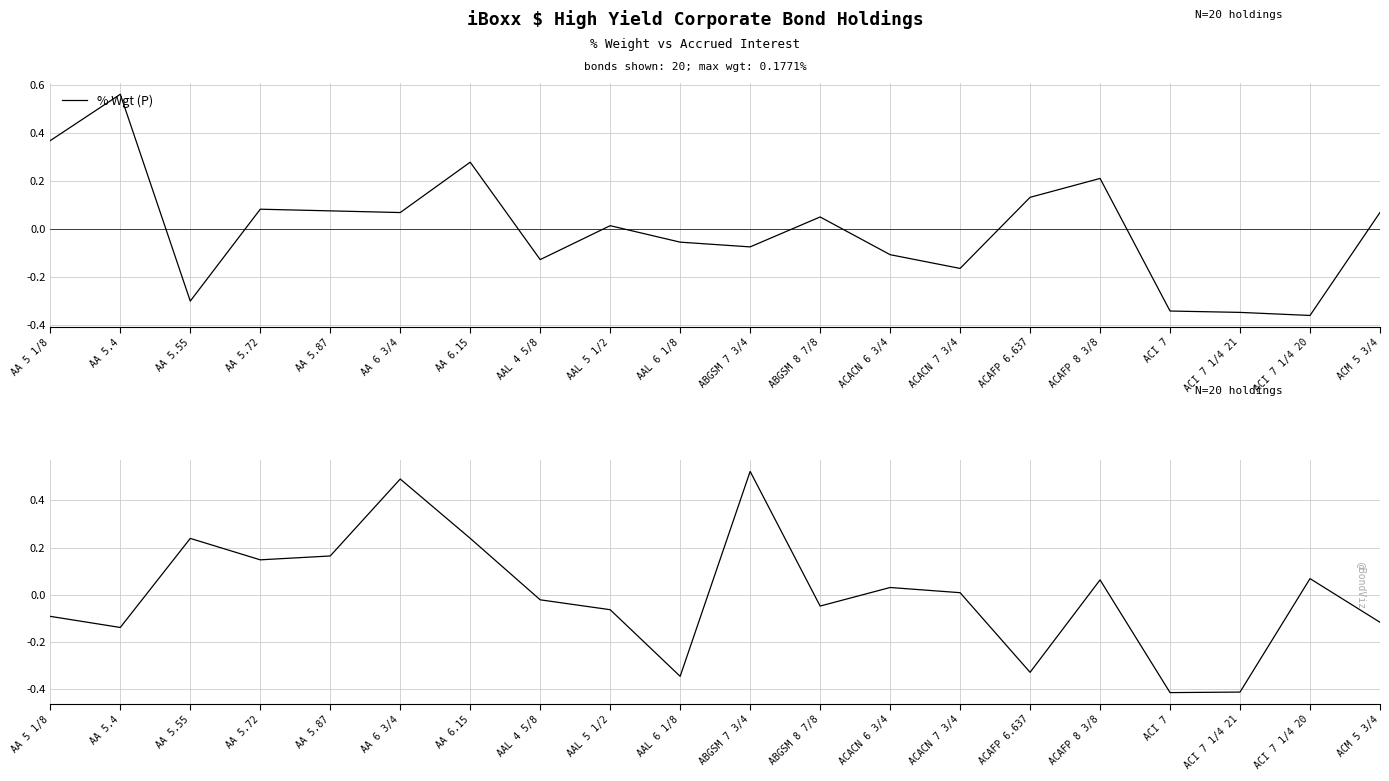

Which category has the lowest value in the Accrued Int (%) (P) series?

ACI 7